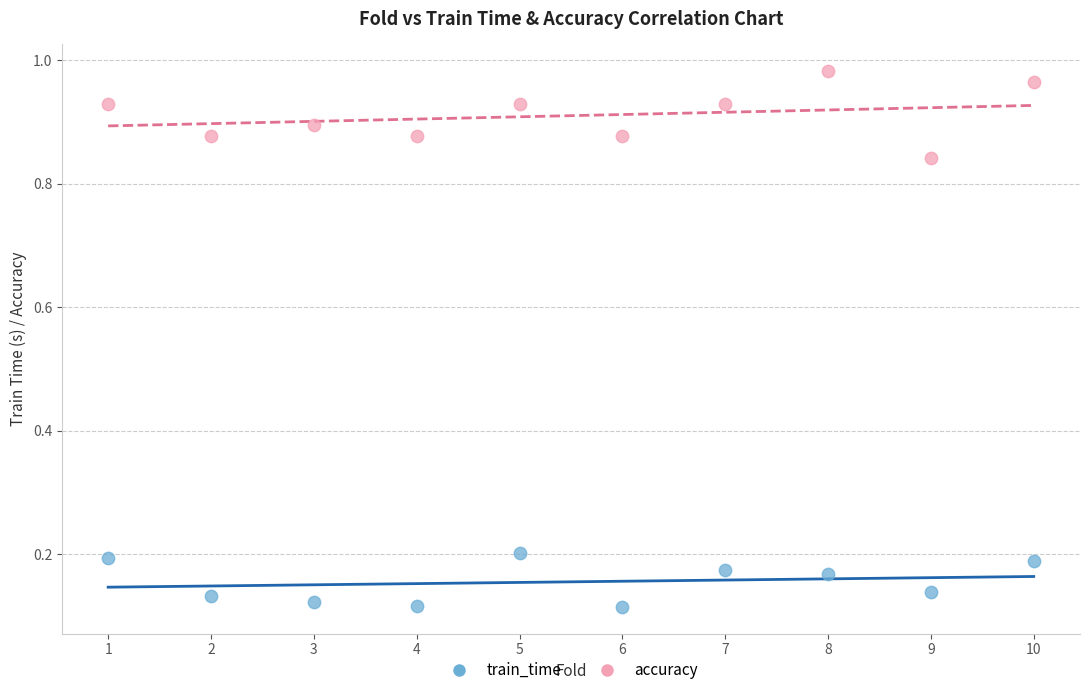

What is the X range (max minus min) for the scatter plot?

9.0